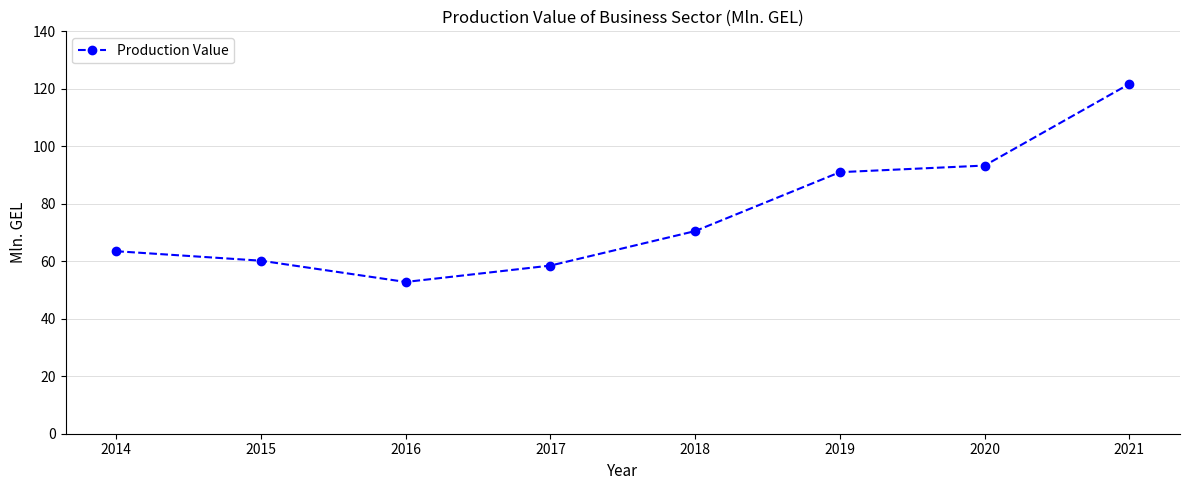

True or false: the data shows 29.7 at 2020.

False